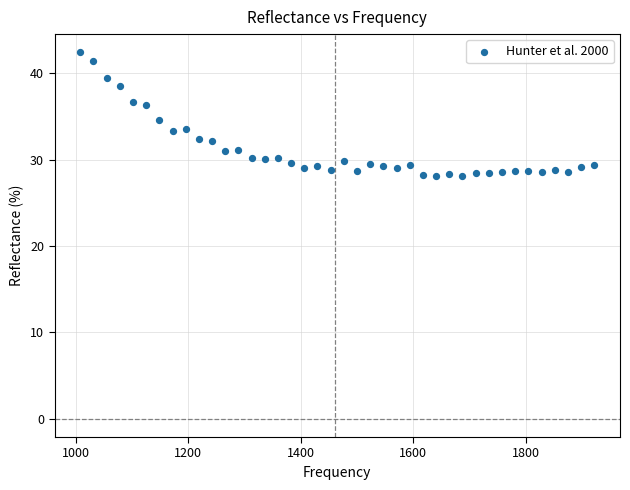

What is the range of X values (max minus min)?

914.1